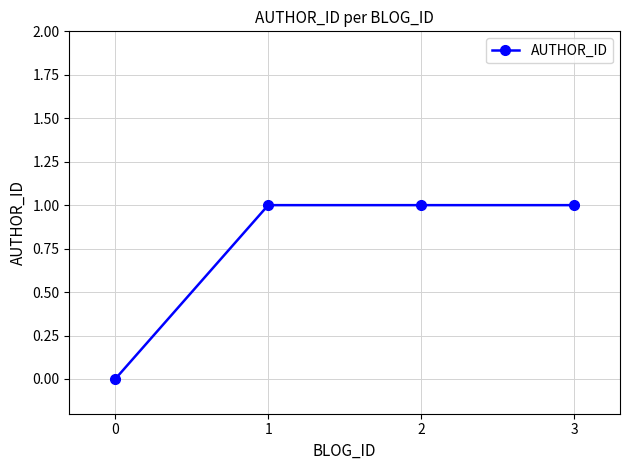

How many values are between 1 and 2?

3